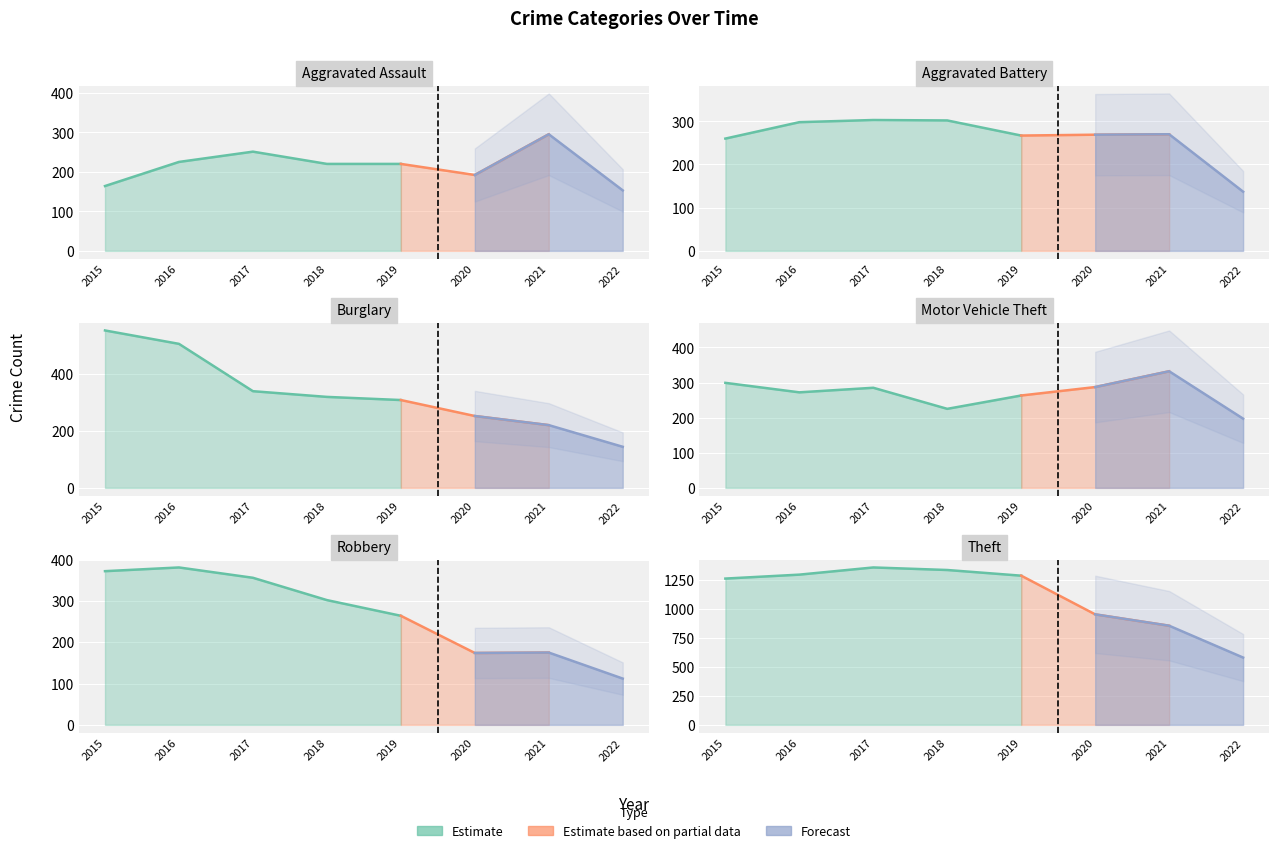

After their last crossing, which series has the higher values: Motor Vehicle Theft or Burglary?

Motor Vehicle Theft